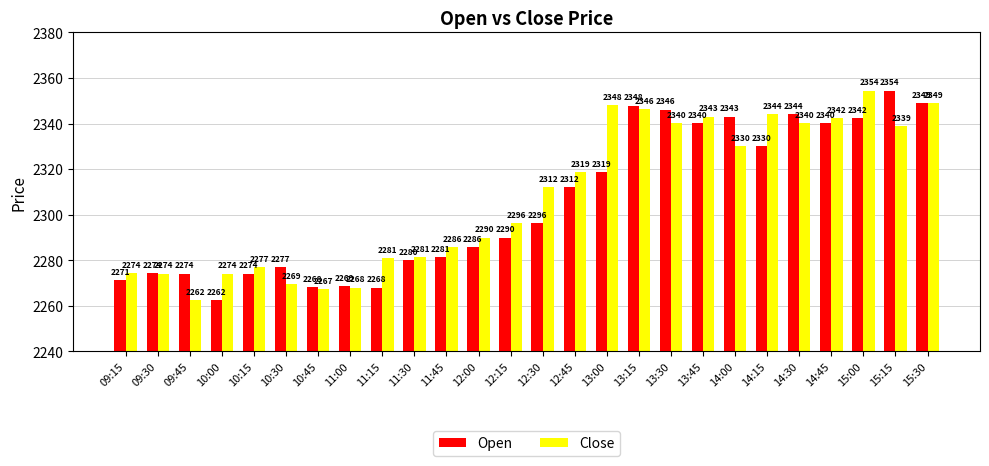

Rank the series at 10:45 from lowest to highest value.

Close, Open